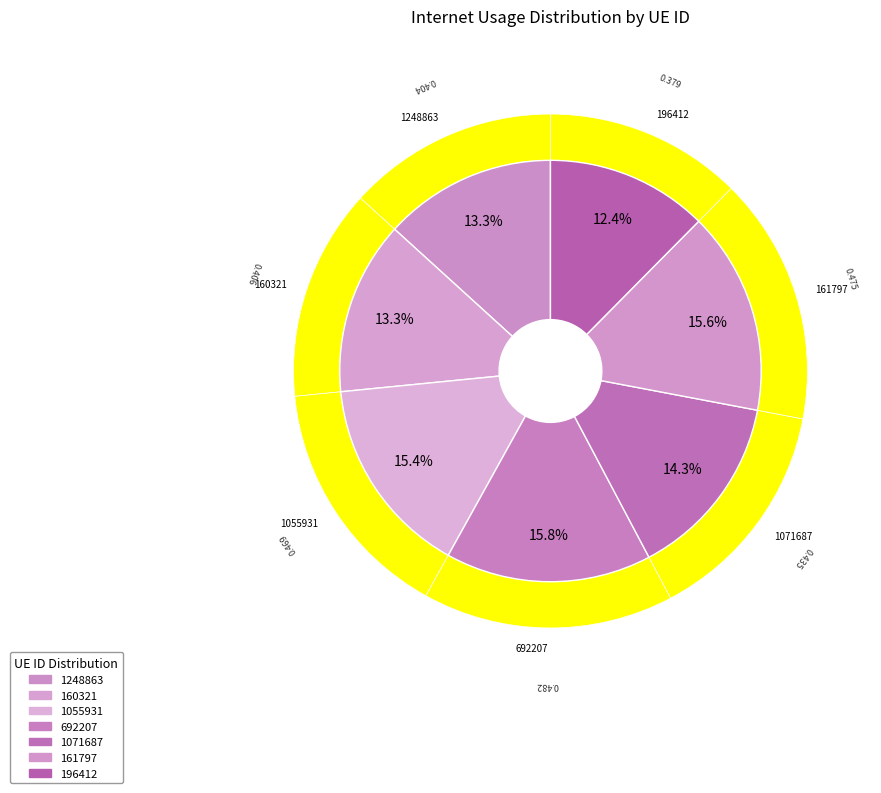

To the nearest percent, what is the difference between the 196412 and 692207 slice percentages?

3%